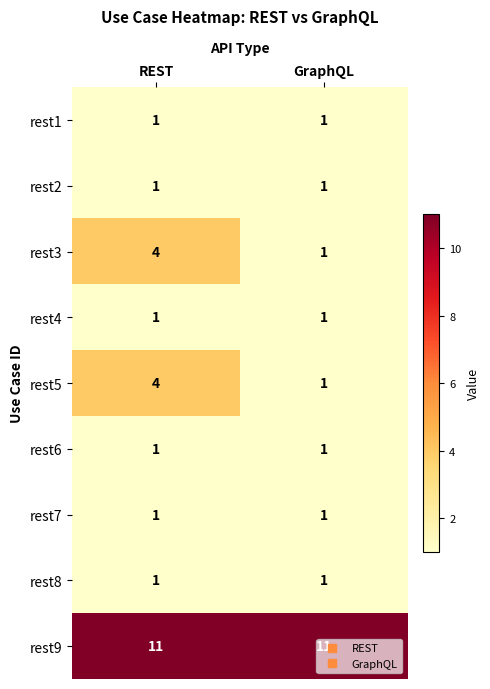

Where is rest5 nearest to the value 2?

GraphQL